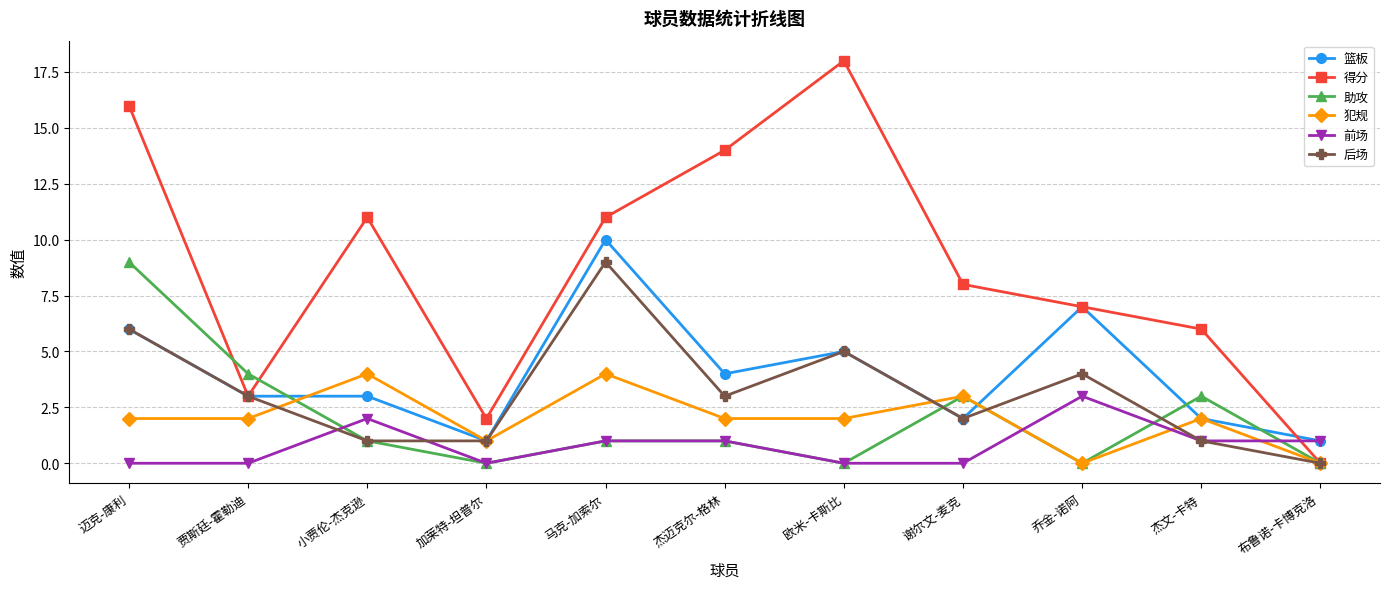

What is the average value of the 前场 series?

1